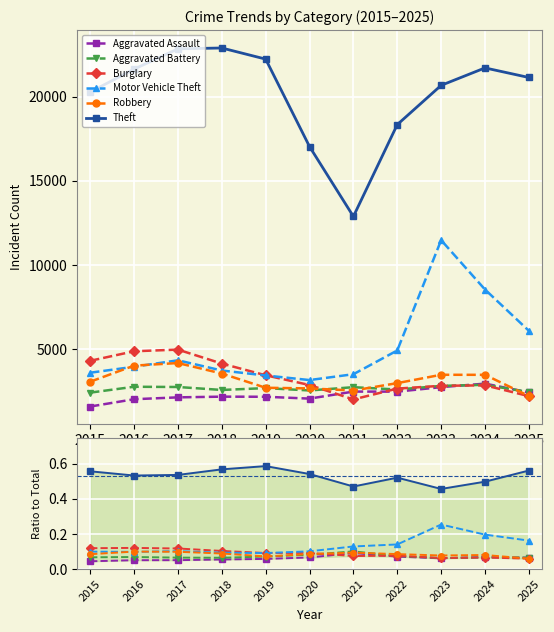

What is the value of the Aggravated Assault point at the 5th from the left?

0.1